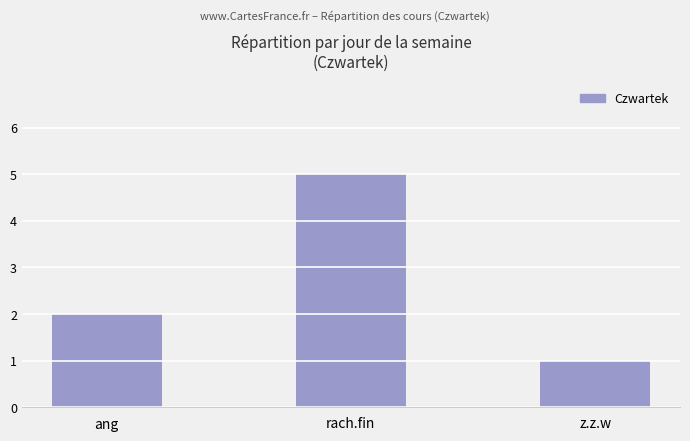

Where is the data nearest to the value 3?

ang